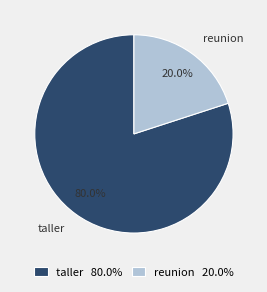

Approximately how many times larger is the value at taller compared to reunion?

4.0